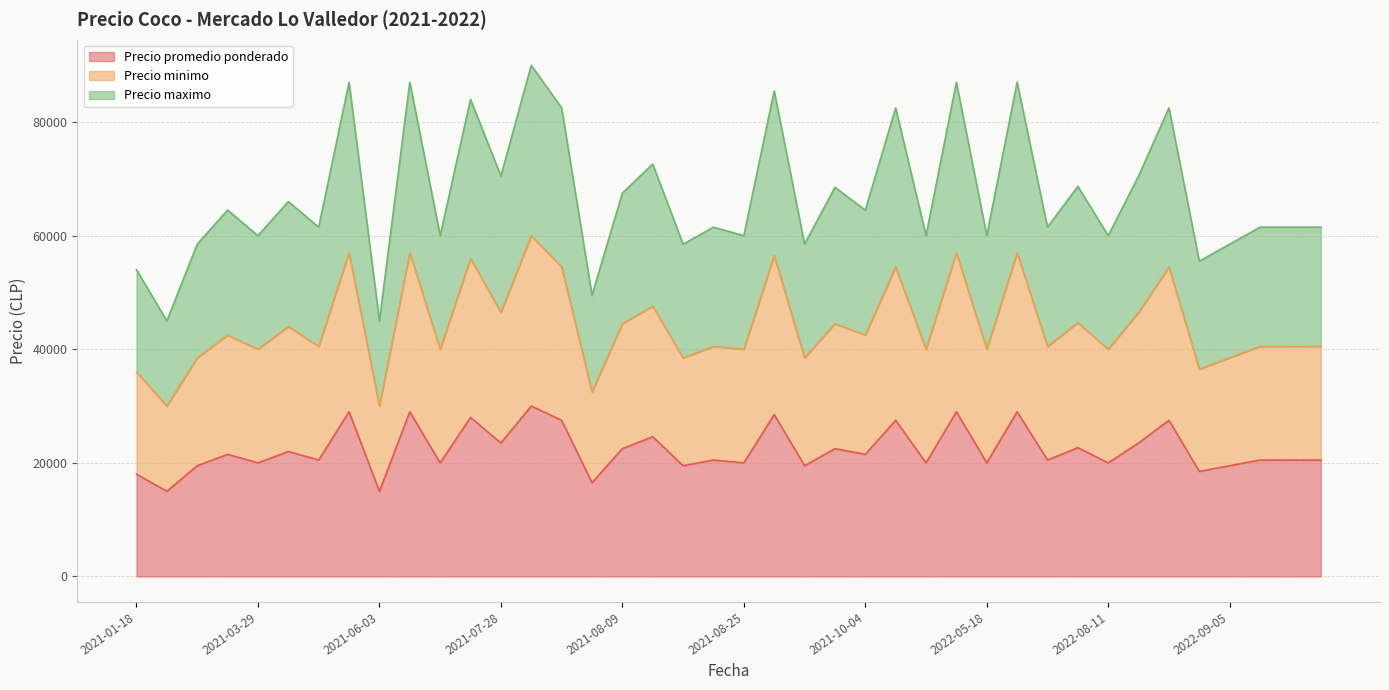

Where is the first local maximum for Precio maximo?

2021-03-16